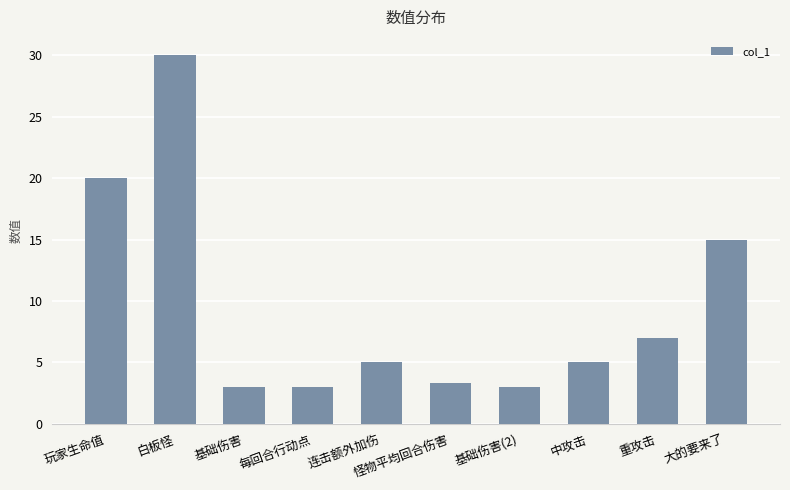

What is the ratio of the value at 基础伤害(2) to the value at 中攻击?

0.6